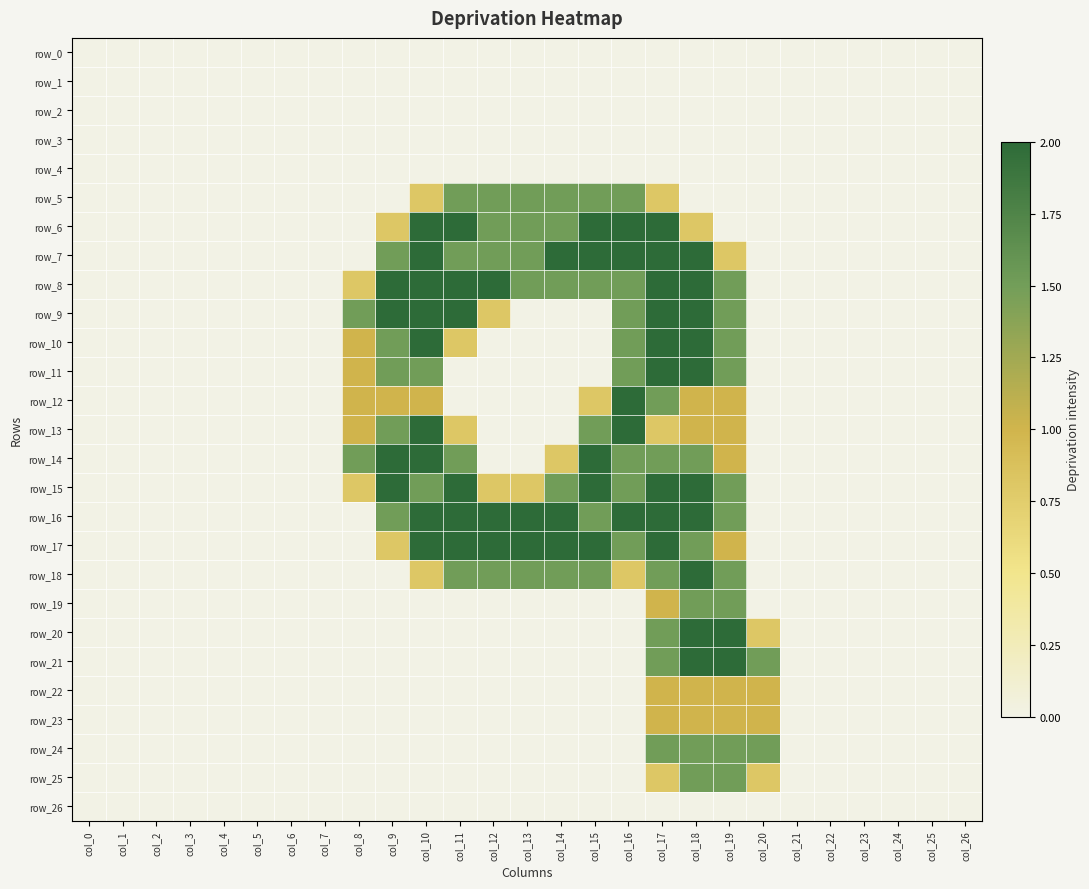

How many positive values does the row_5 series have?

8